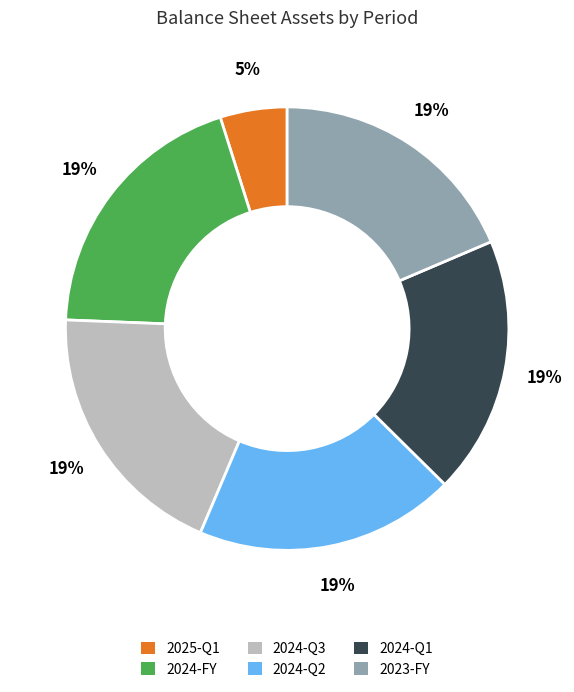

Does 2025-Q1 account for over 50% of the chart?

No